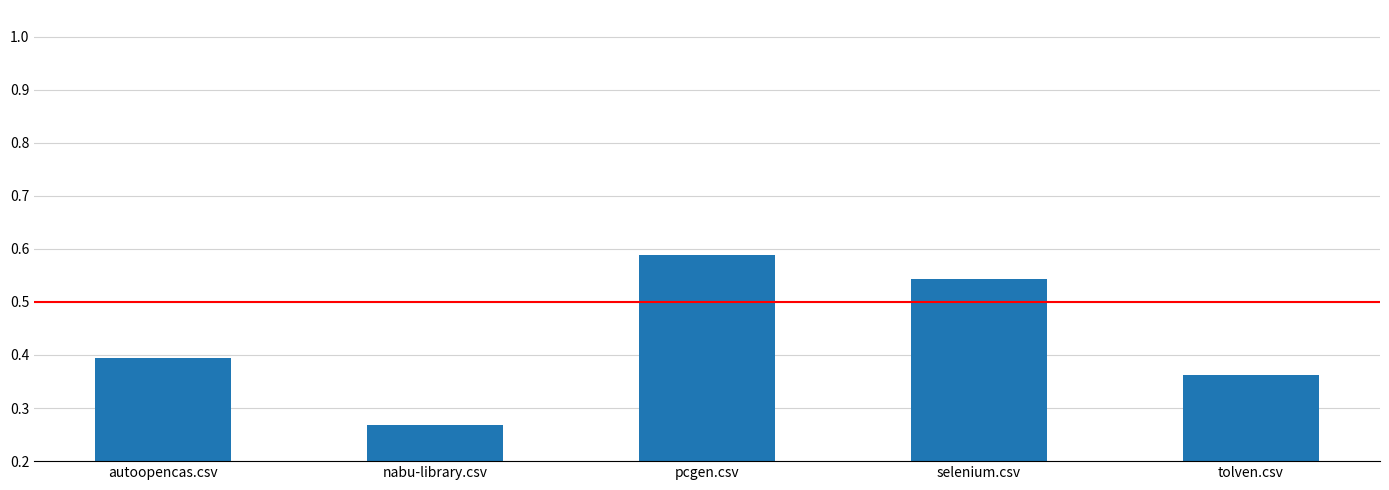

List the labels in order of value, largest first.

pcgen.csv, selenium.csv, autoopencas.csv, tolven.csv, nabu-library.csv